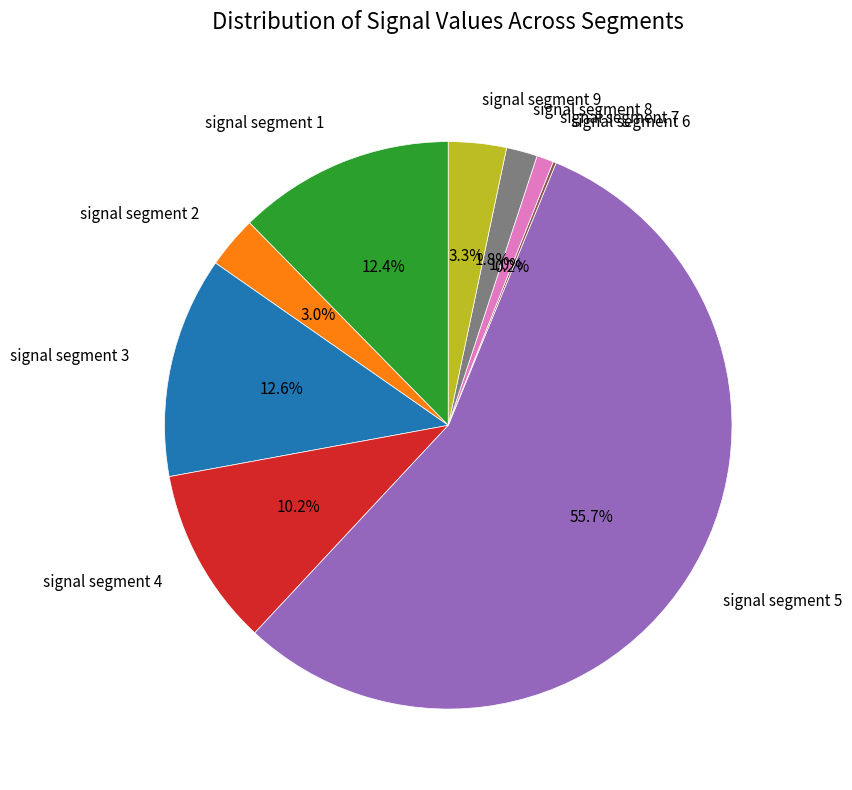

Which slice represents more than half of the pie?

signal segment 5